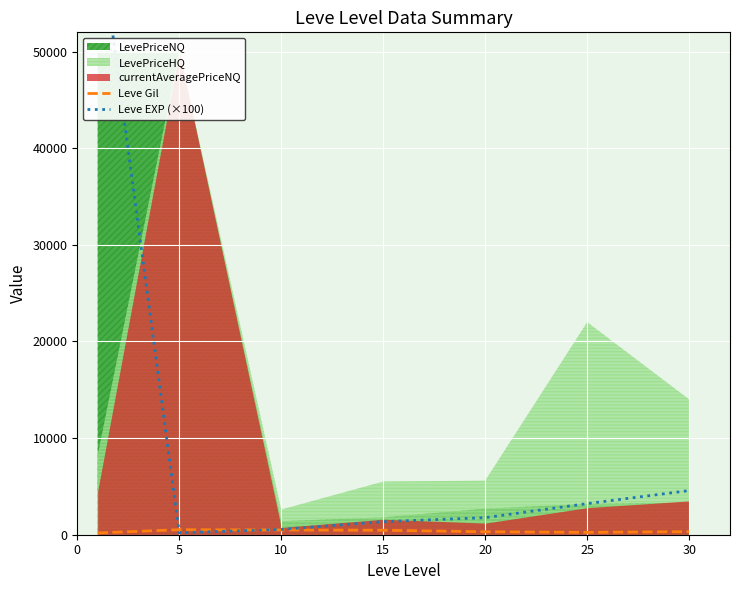

What is the sum of the Leve Gil values at 15 and 30?

780